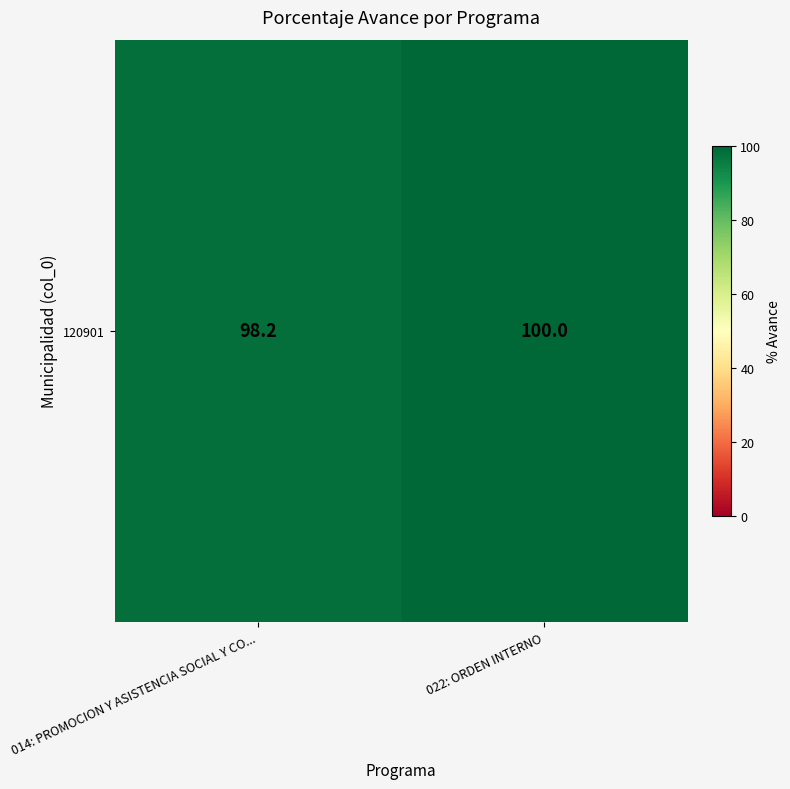

What is the difference between the values at 014: PROMOCION Y ASISTENCIA SOCIAL Y CO... and 022: ORDEN INTERNO?

1.8